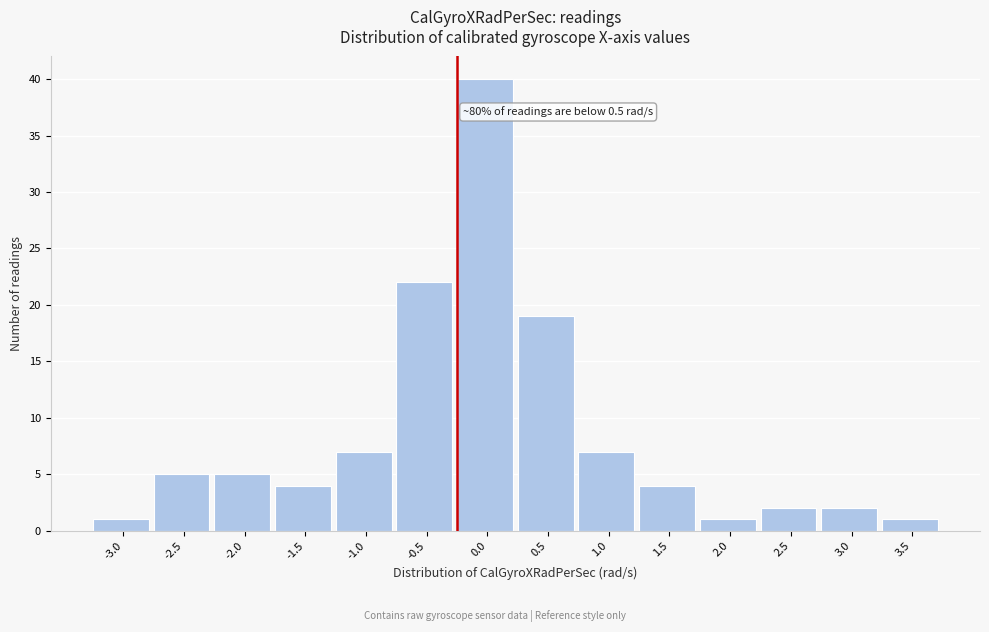

Reading left to right, what are all the values shown in this chart?

1	5	5	4	7	22	40	19	7	4	1	2	2	1